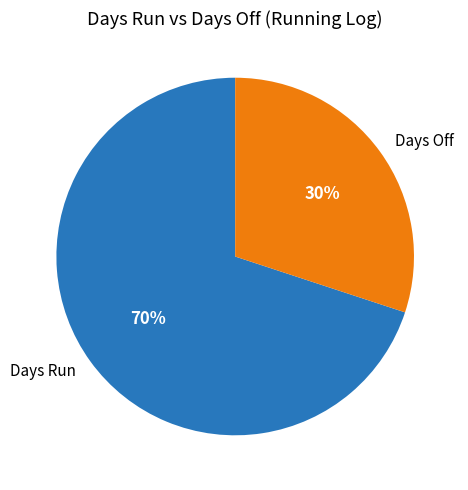

What is the smallest slice in the pie chart?

Days Off